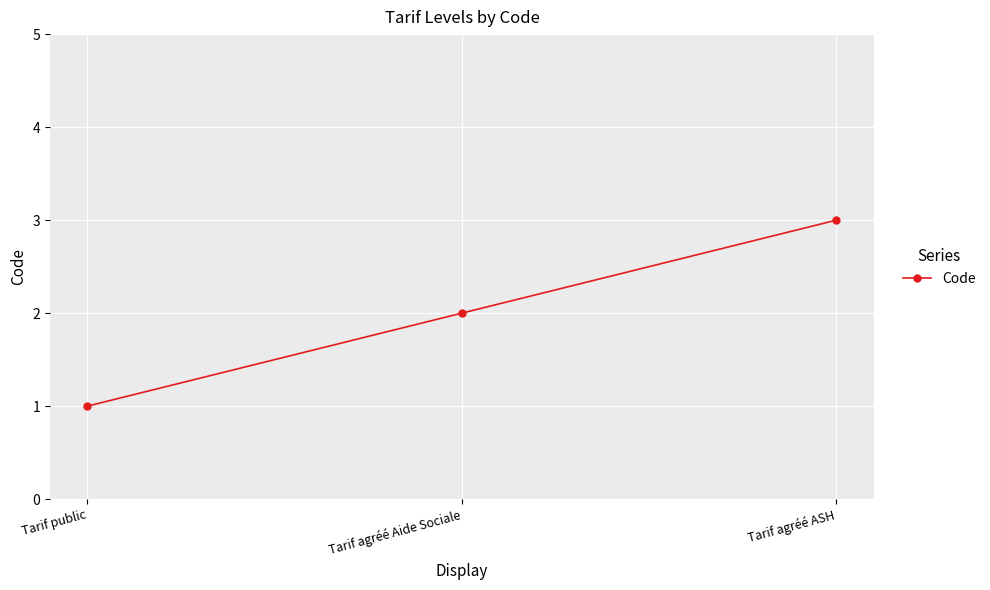

Which has a higher value, Tarif agréé Aide Sociale or Tarif public?

Tarif agréé Aide Sociale